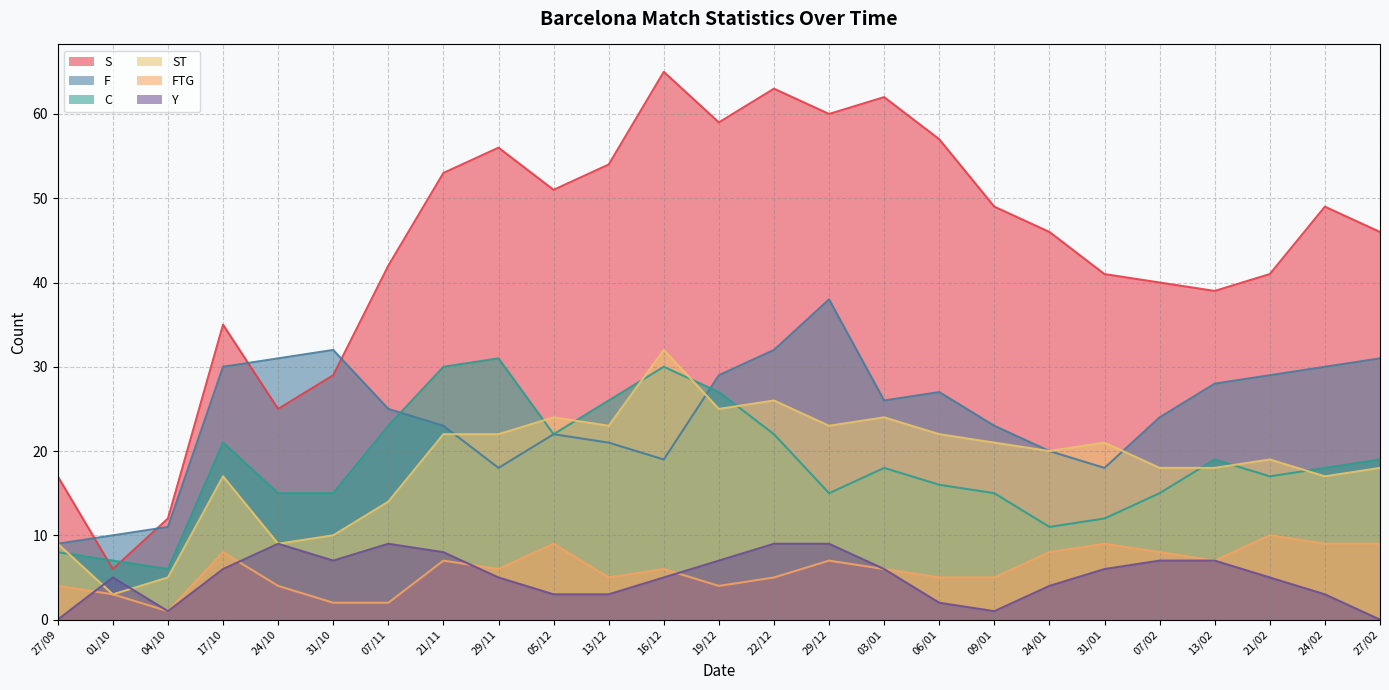

What is the difference between the maximum and minimum values in the Y series?

9